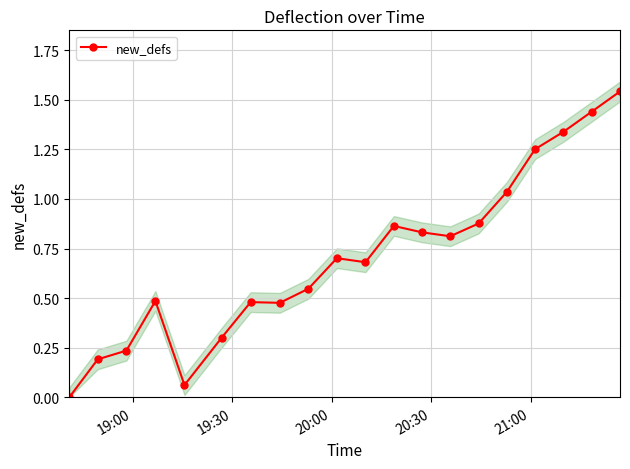

How many interior local valleys (lower than both neighbors) does the data have?

4